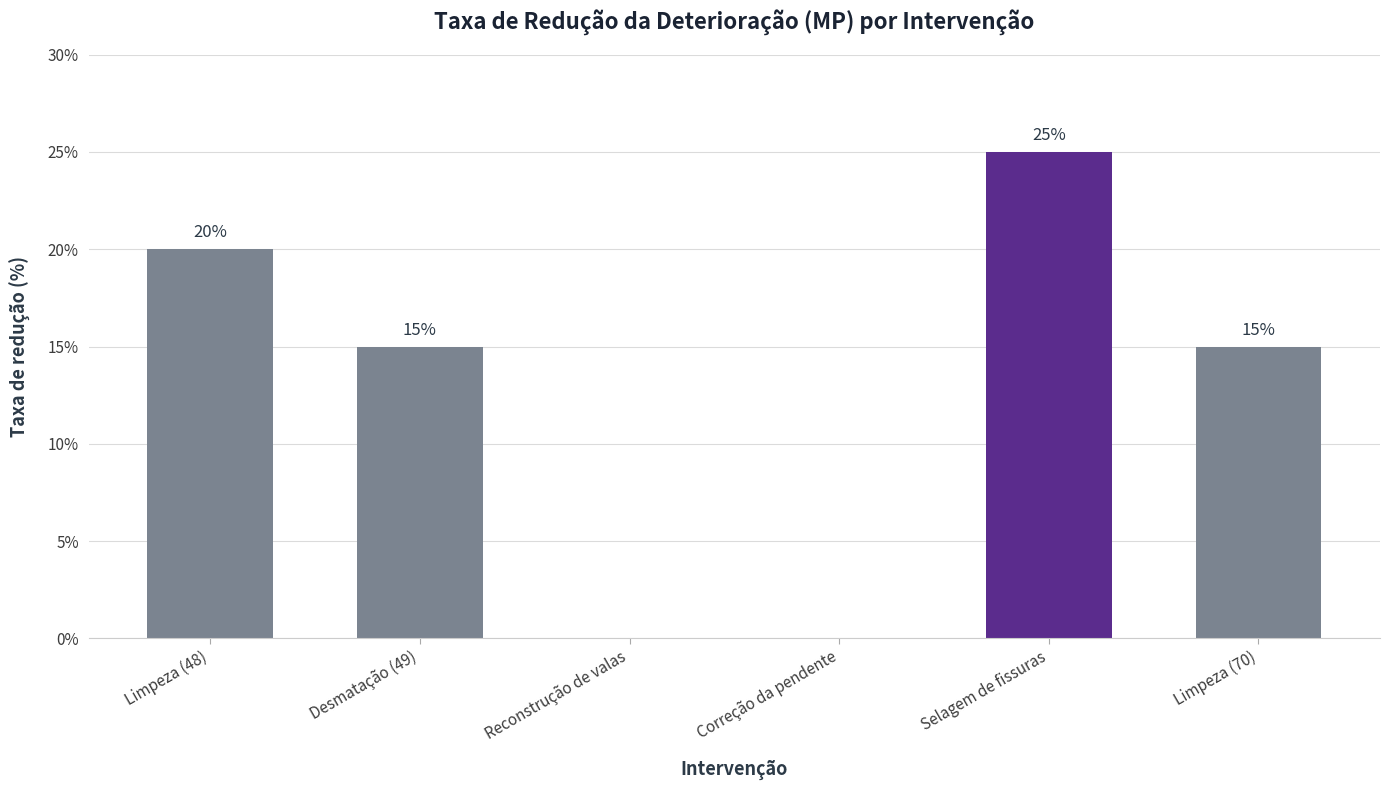

Is it true that the value at Correção da pendente is -9?

False